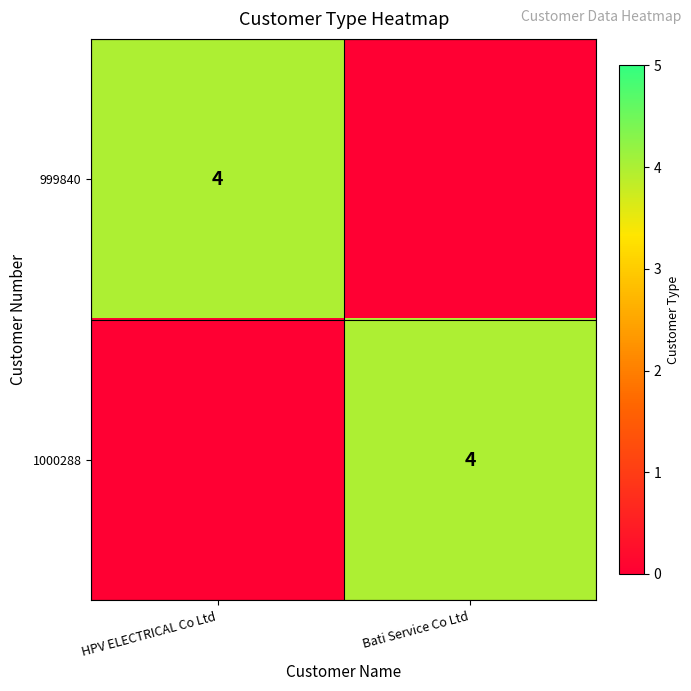

Is it true that 1000288 equals 4 at Bati Service Co Ltd?

True